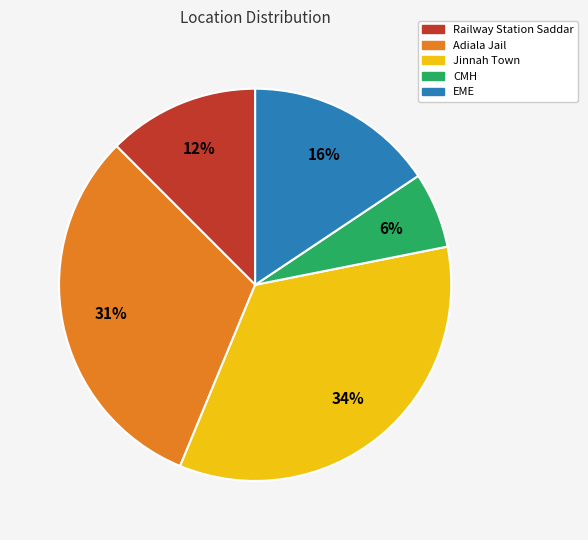

Is the sum of EME and Adiala Jail greater than half?

No